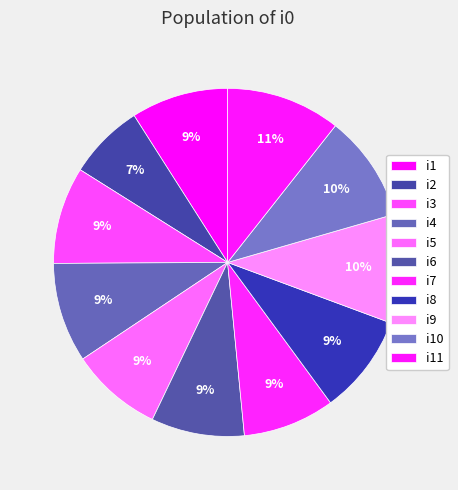

To the nearest percent, what portion does i7 represent?

9%